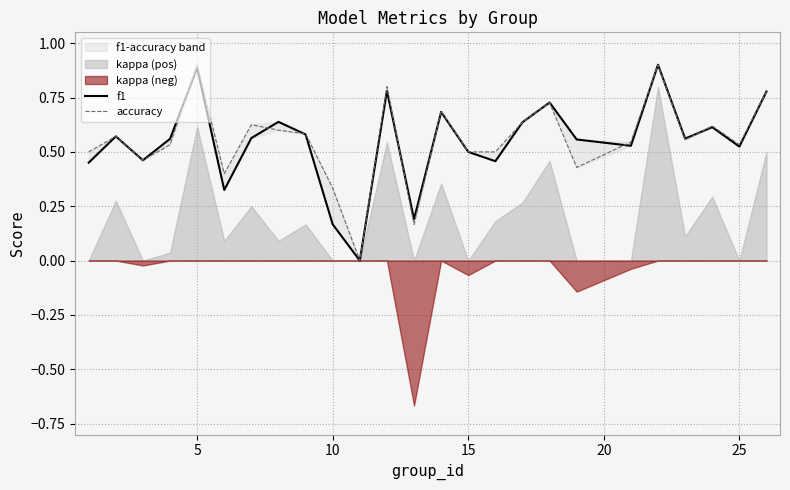

True or false: accuracy has more than 2 interior local peaks.

True